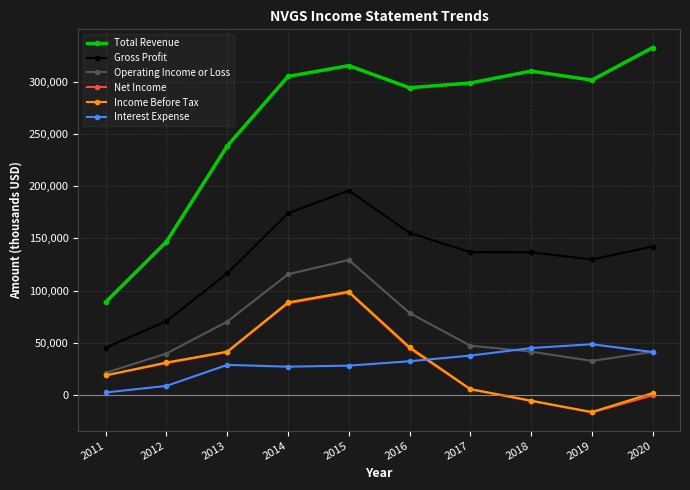

Which category has the lowest value in the Operating Income or Loss series?

2011